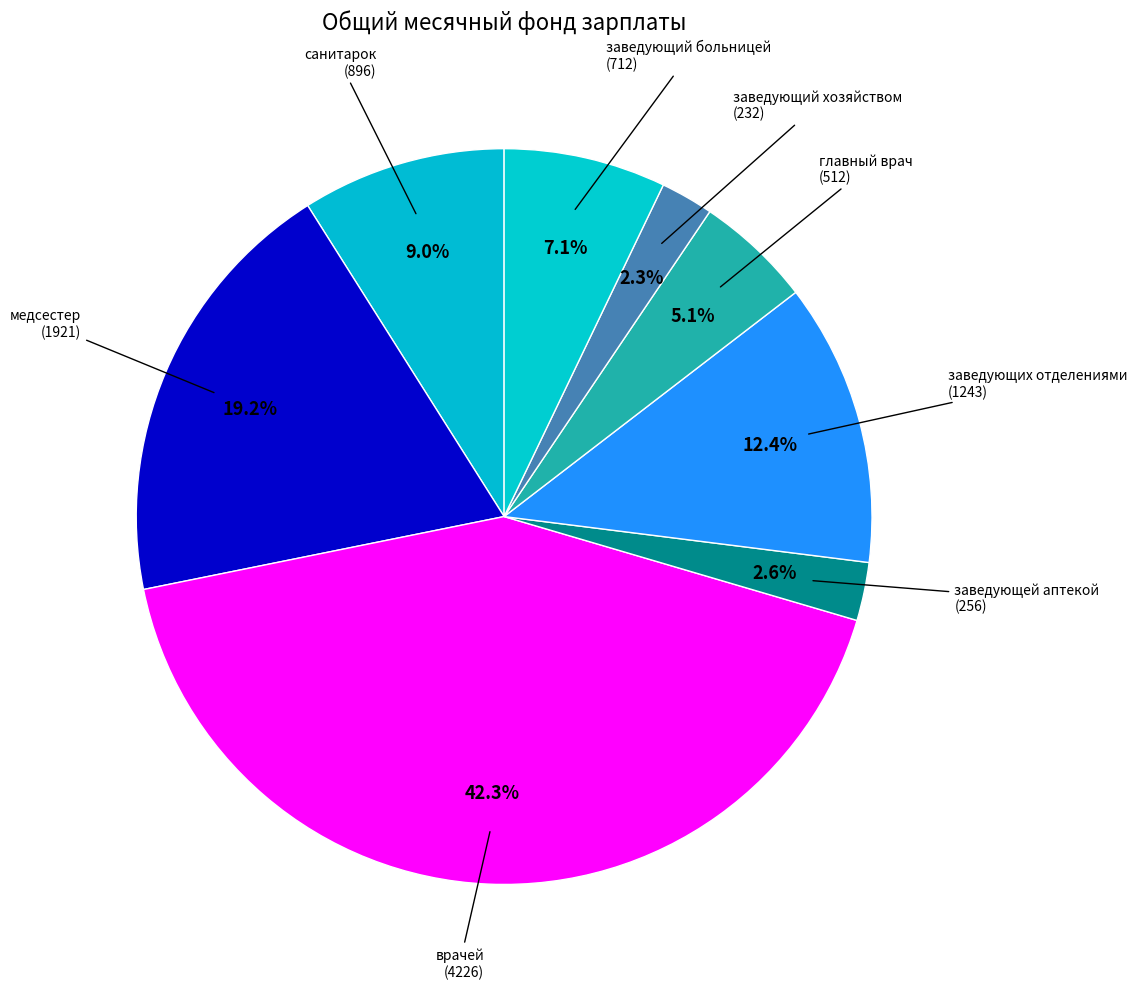

Which category has the biggest portion of the pie?

врачей